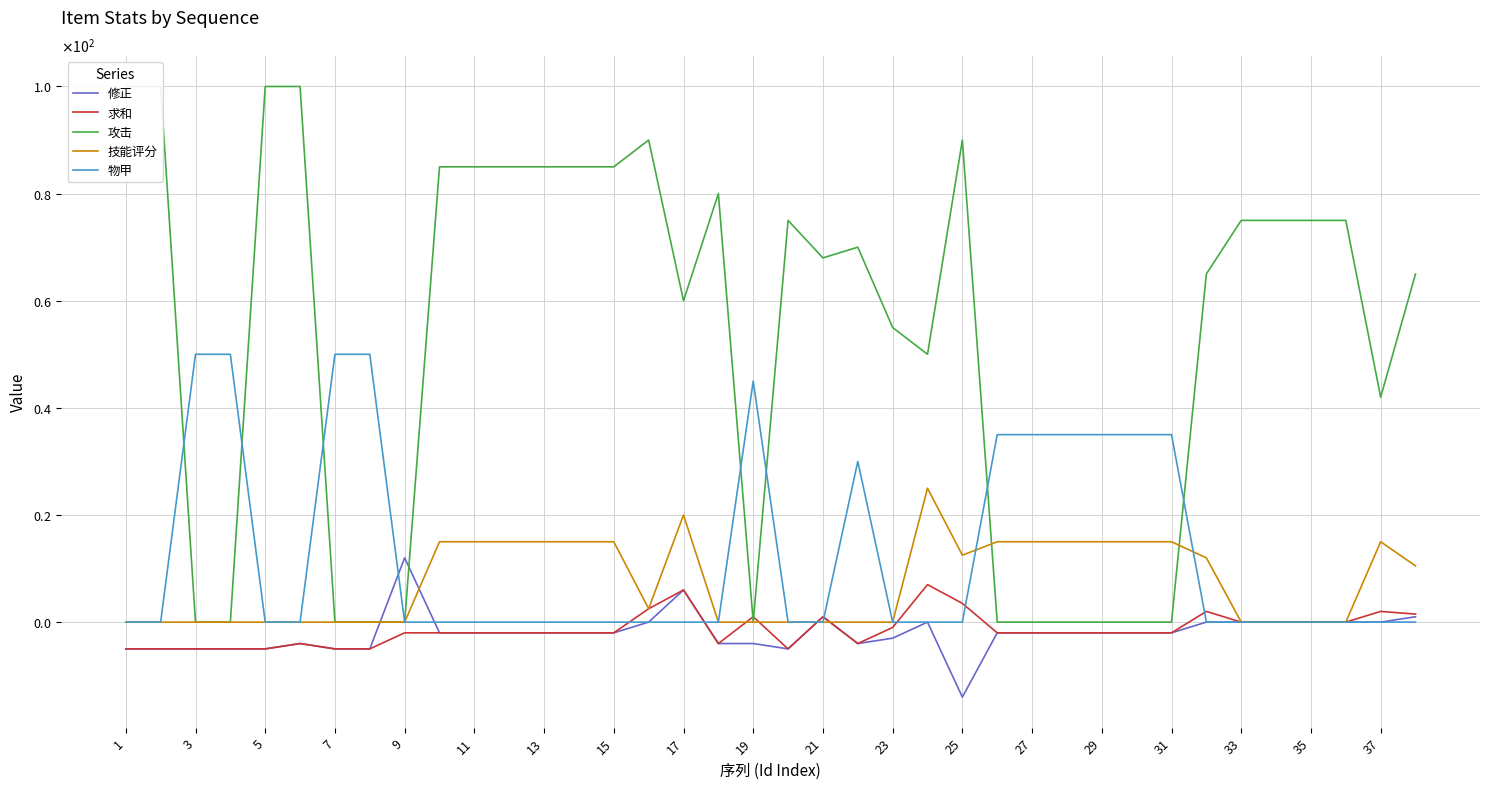

Is it true that 修正 equals -6.5 at 7?

False